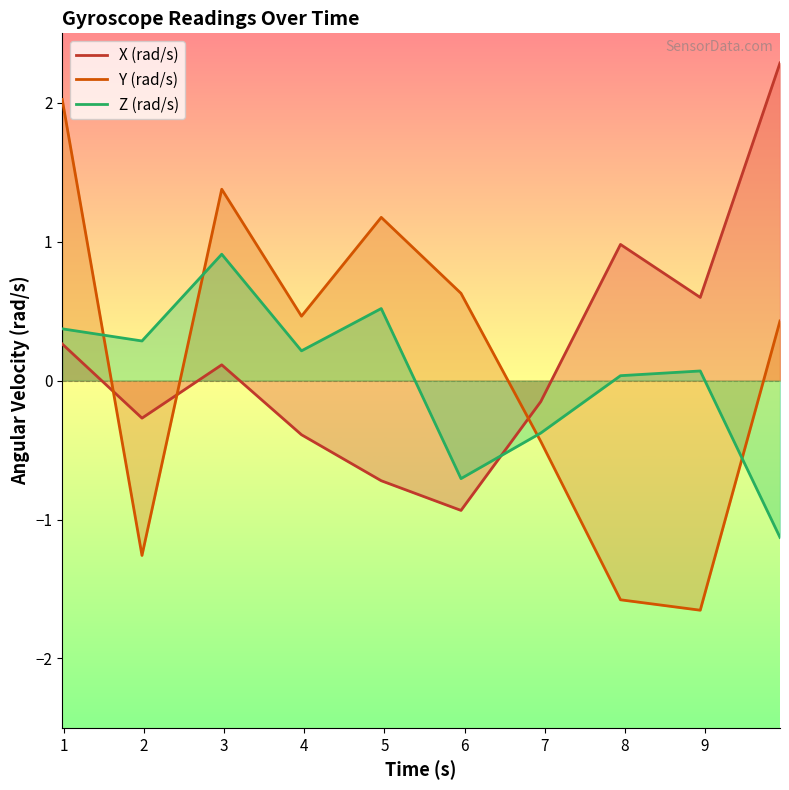

List the series in order of their overall mean, highest first.

X (rad/s), Y (rad/s), Z (rad/s)